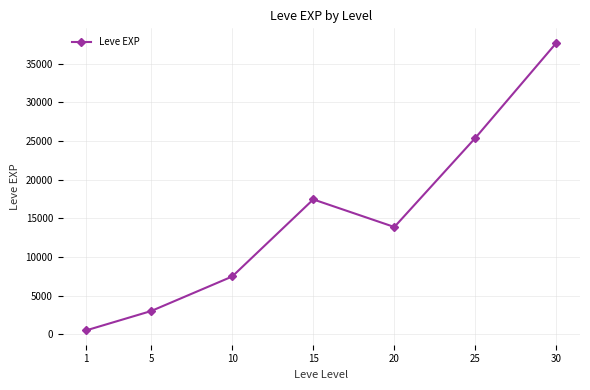

How many points are lower than both their immediate neighbors (excluding endpoints)?

1